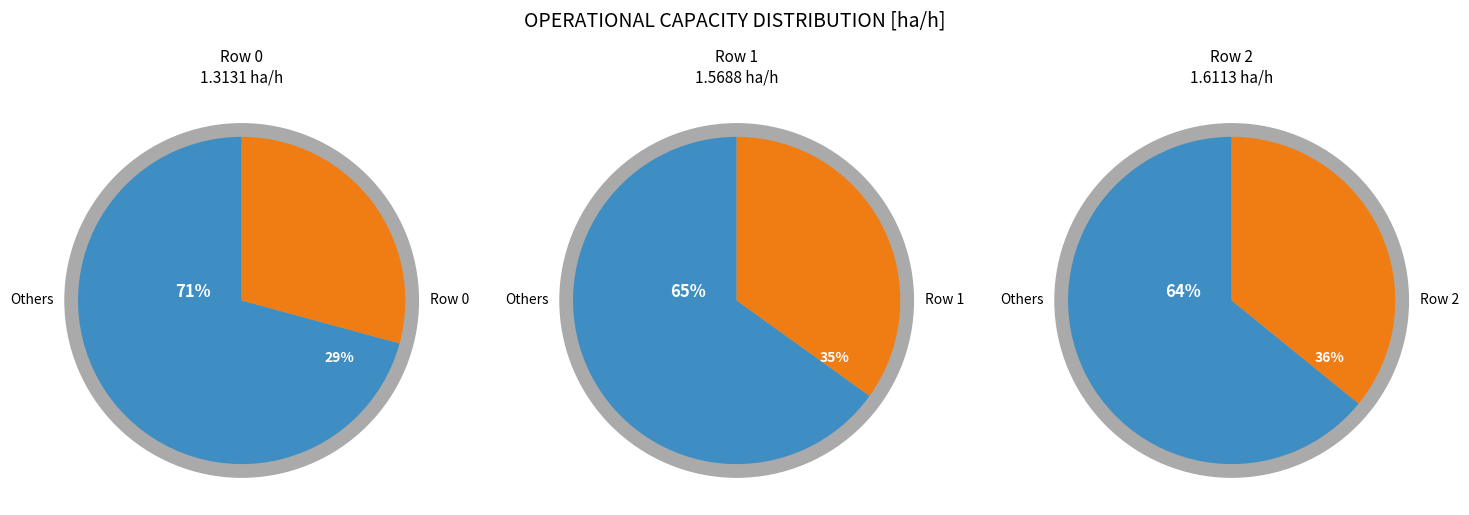

What is the change in value from 0 to 2?

+0.3